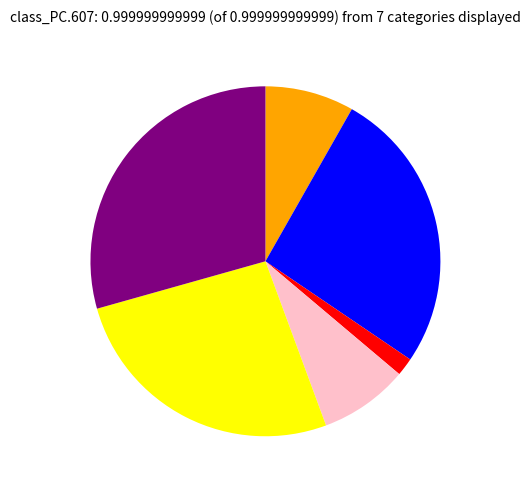

Is there any slice that represents more than half of the pie?

No